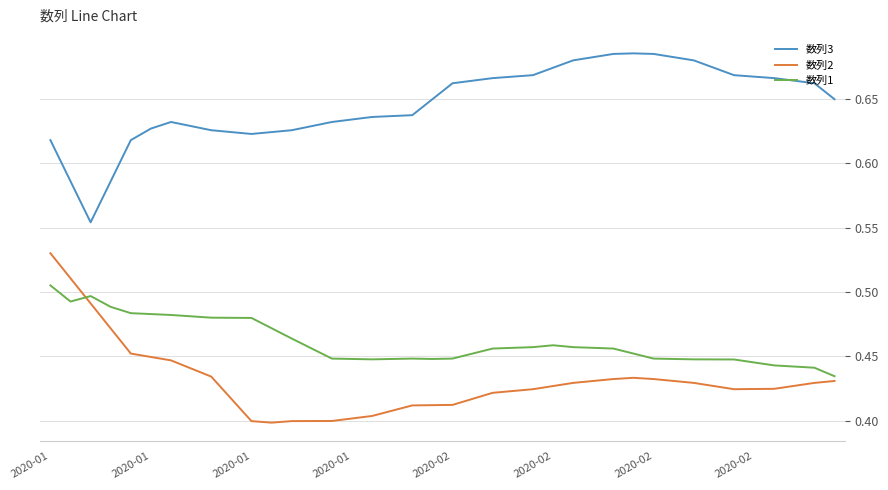

Rank the series by their maximum value, from highest to lowest.

数列3, 数列2, 数列1